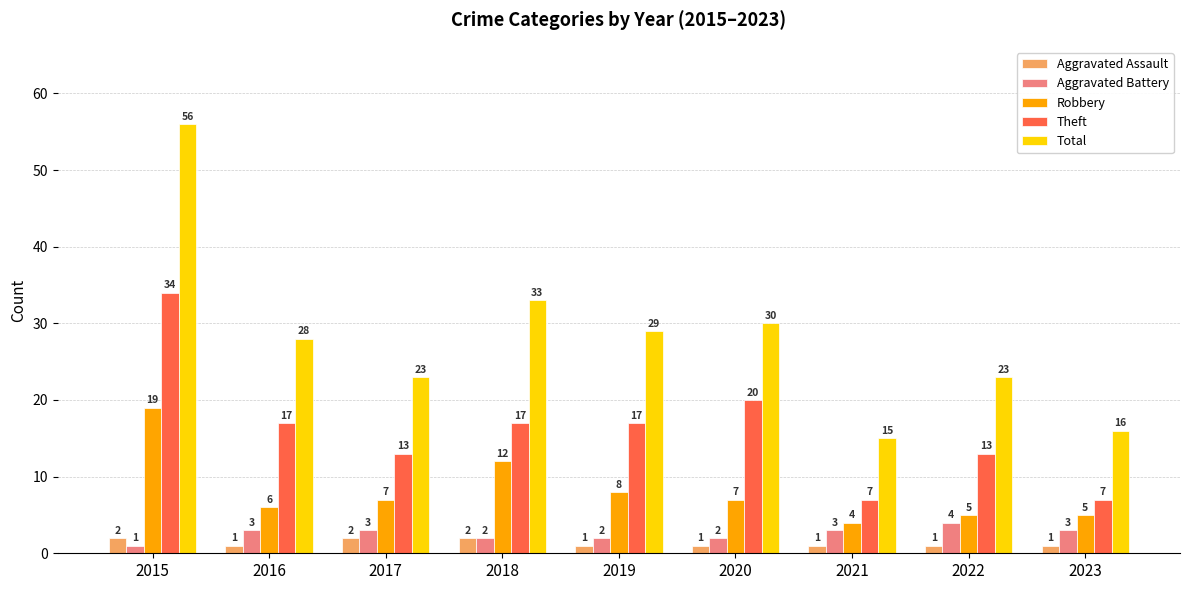

Between 2018 and 2020, which series saw the biggest shift?

Robbery